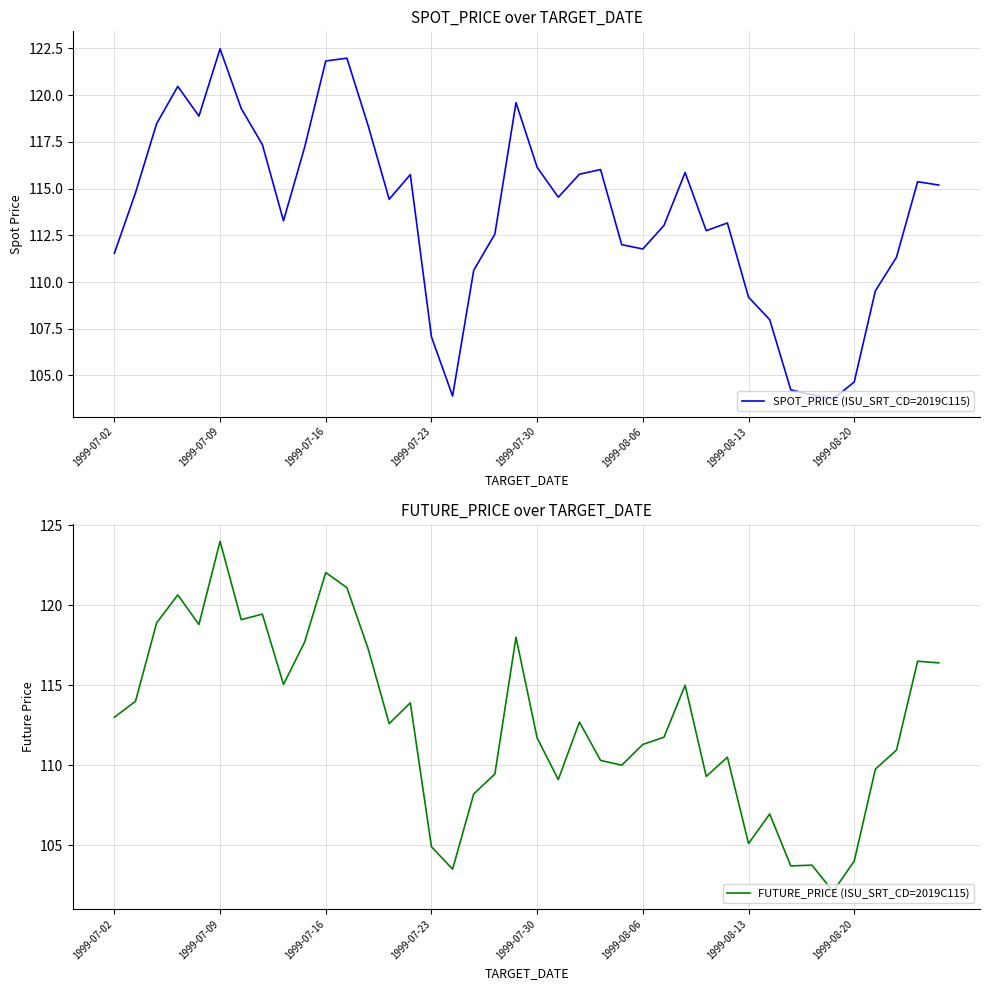

What is the value of the FUTURE_PRICE (ISU_SRT_CD=2019C115) point at the 26th from the left?

111.3